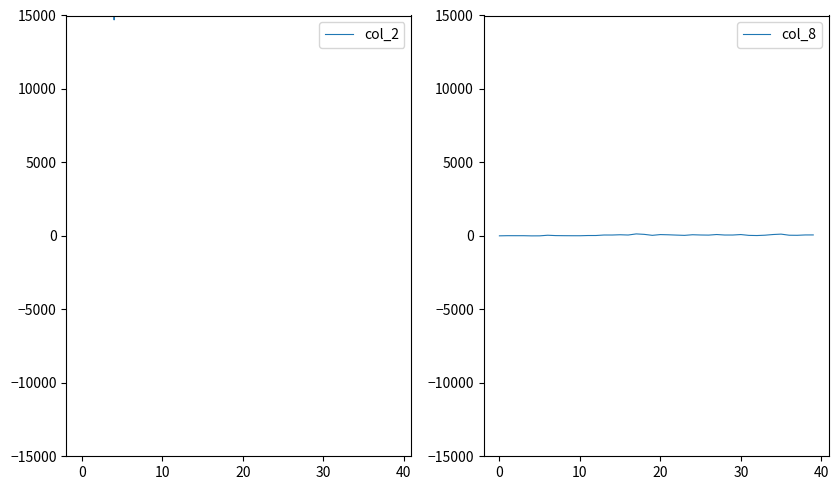

Does the chart have visible grid lines?

No